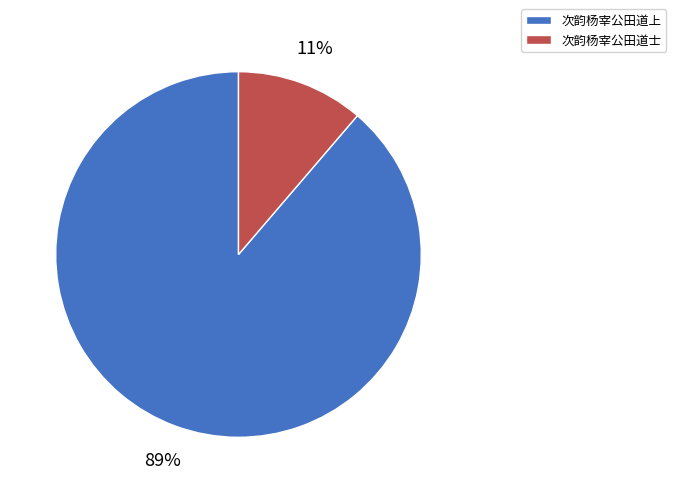

How many slices are in this pie chart?

2